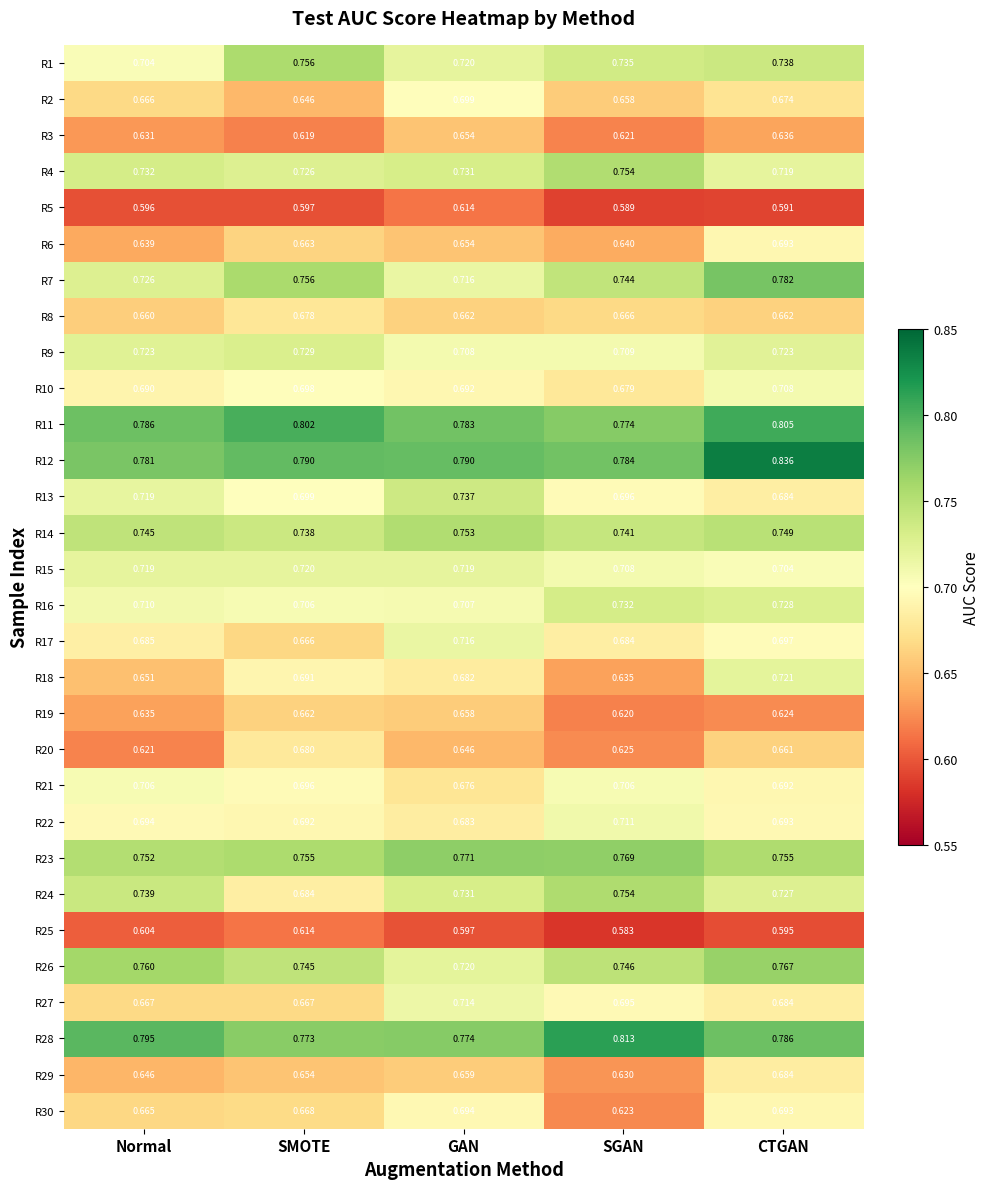

At which category does the chart reach its peak across all series?

CTGAN